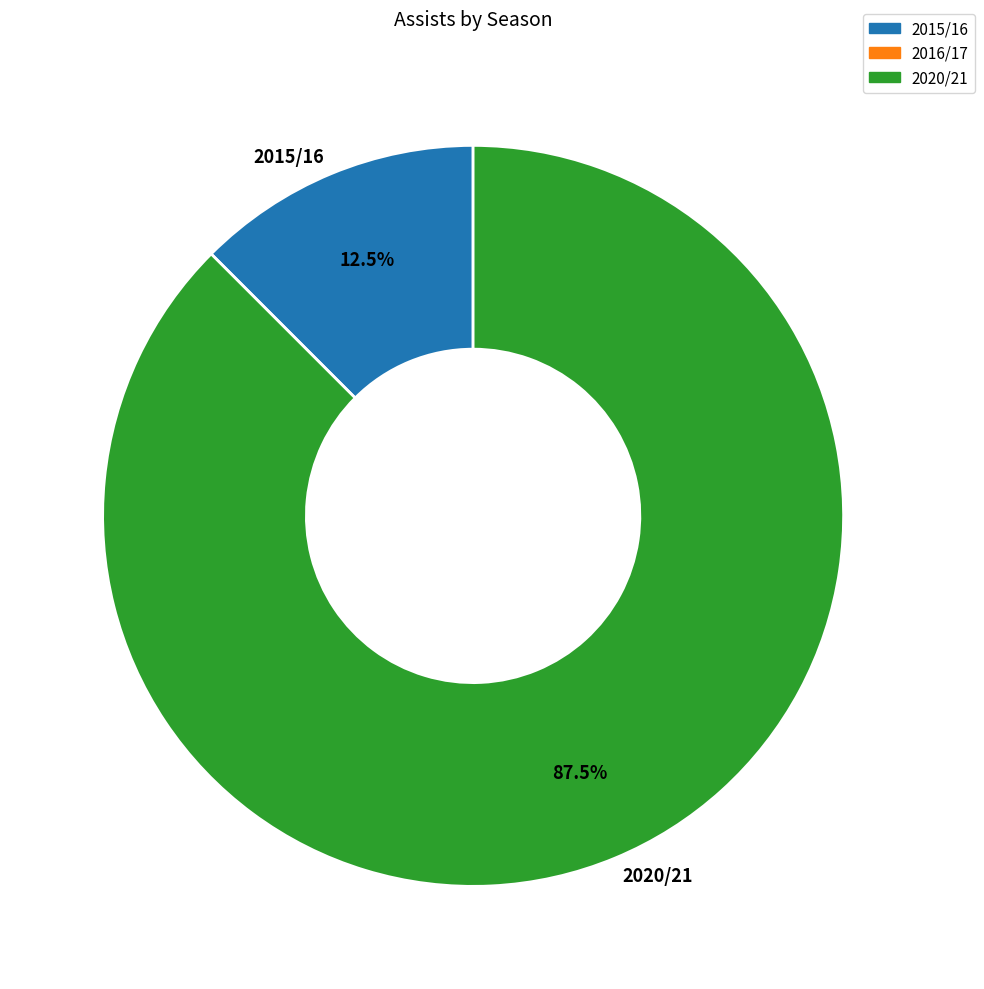

To the nearest percent, what is the difference between the largest and smallest slice percentages?

75%